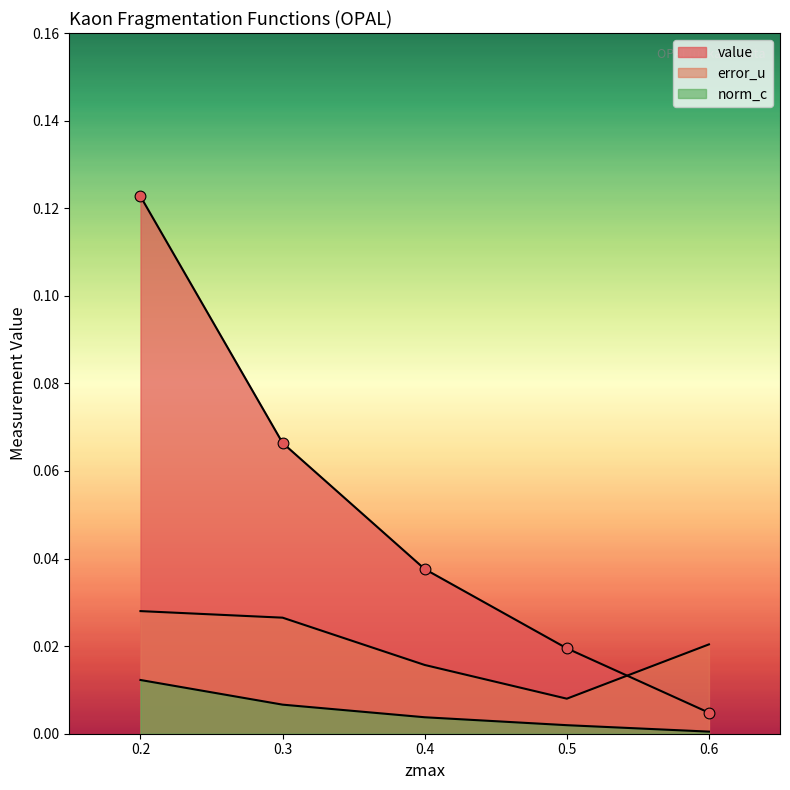

At how many categories does at least one series exceed 0?

5